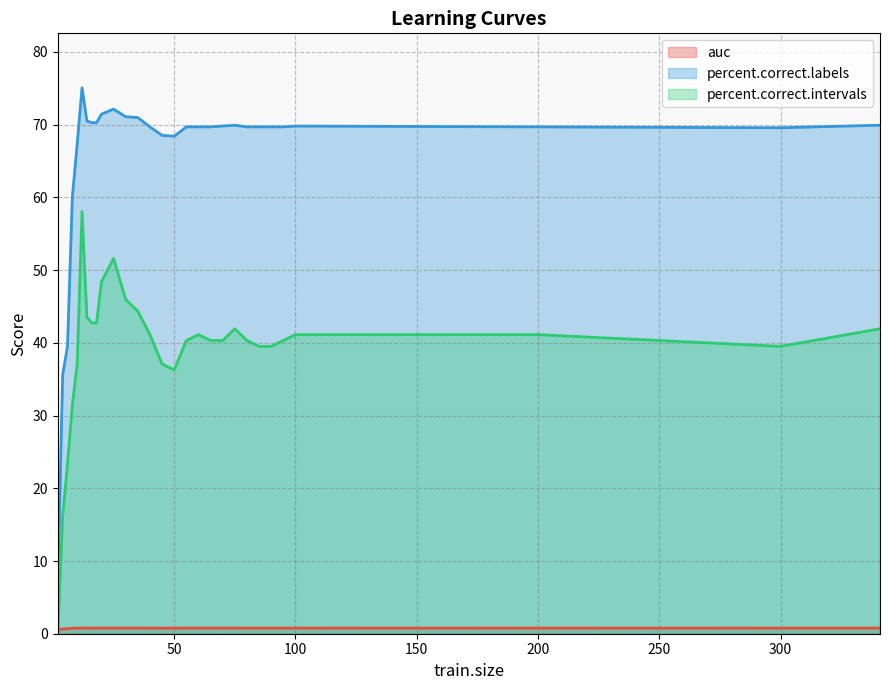

Where is the first local minimum for auc?

18